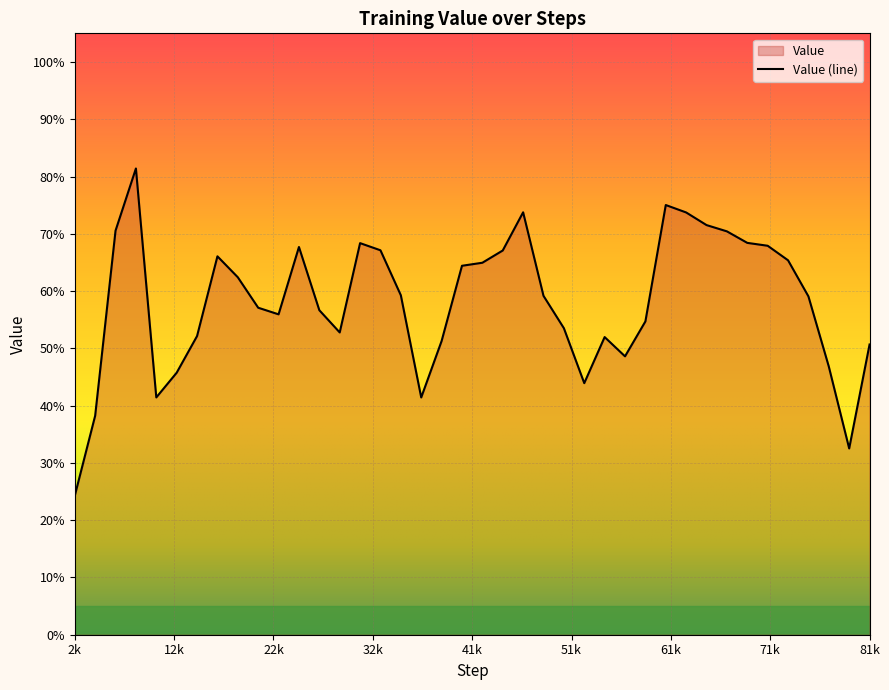

Is it true that the value at 26624 is 0.6?

True